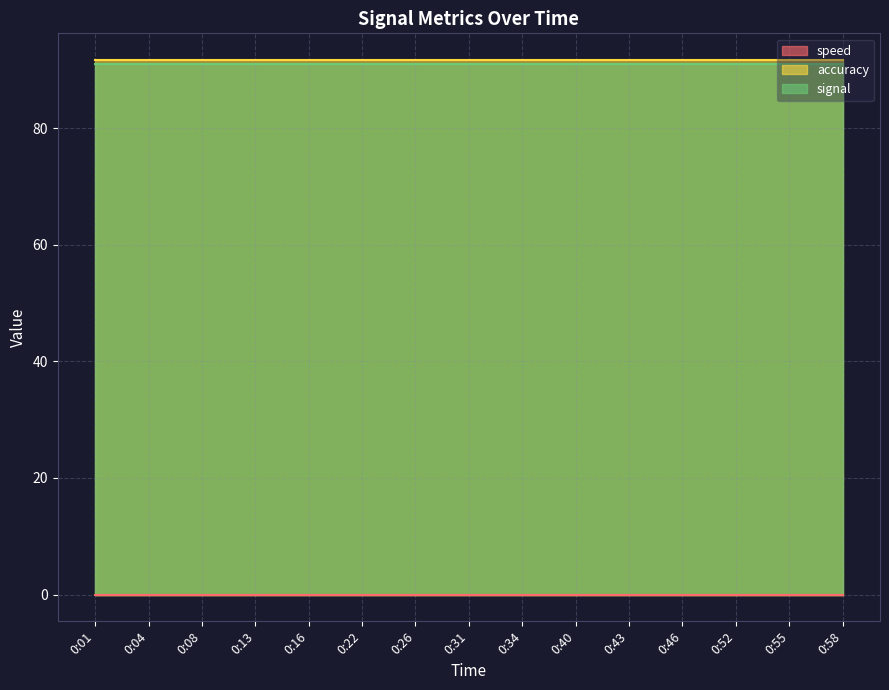

Reading right to left, list all the values displayed in this chart.

speed: 0:58=0.0	0:55=0.0	0:52=0.0	0:46=0.0	0:43=0.0	0:40=0.0	0:34=0.0	0:31=0.0	0:26=0.0	0:22=0.0	0:16=0.0	0:13=0.0	0:08=0.0	0:04=0.0	0:01=0.0
accuracy: 0:58=91.7	0:55=91.7	0:52=91.7	0:46=91.7	0:43=91.7	0:40=91.7	0:34=91.7	0:31=91.7	0:26=91.7	0:22=91.7	0:16=91.7	0:13=91.7	0:08=91.7	0:04=91.7	0:01=91.7
signal: 0:58=91.0	0:55=91.0	0:52=91.0	0:46=91.0	0:43=91.0	0:40=91.0	0:34=91.0	0:31=91.0	0:26=91.0	0:22=91.0	0:16=91.0	0:13=91.0	0:08=91.0	0:04=91.0	0:01=91.0